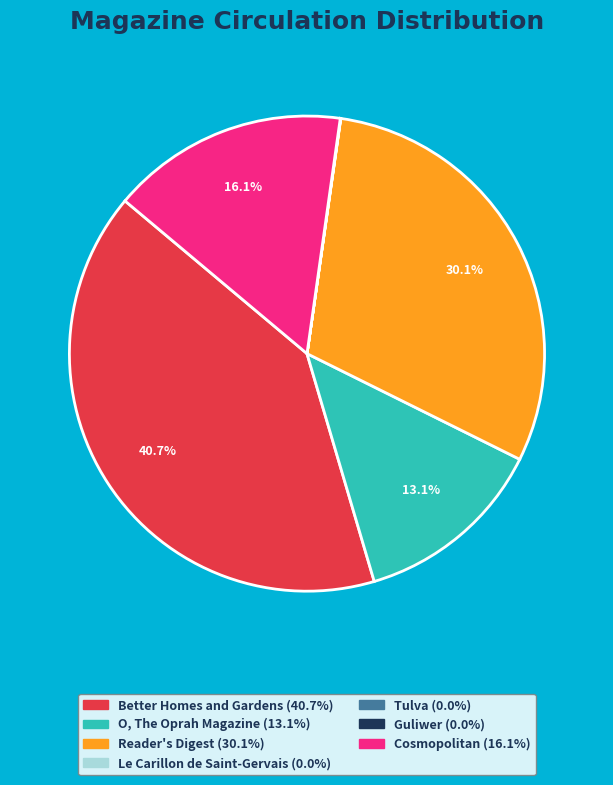

Does any single category account for the majority?

No